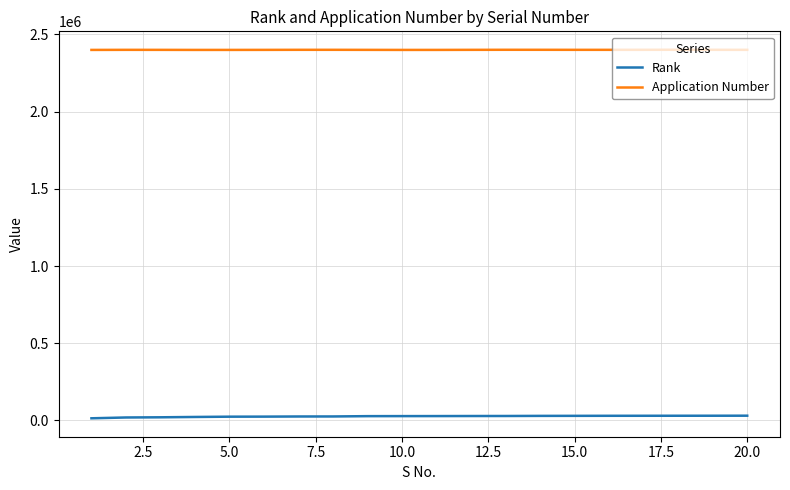

True or false: Application Number and Rank intersect in this chart.

False